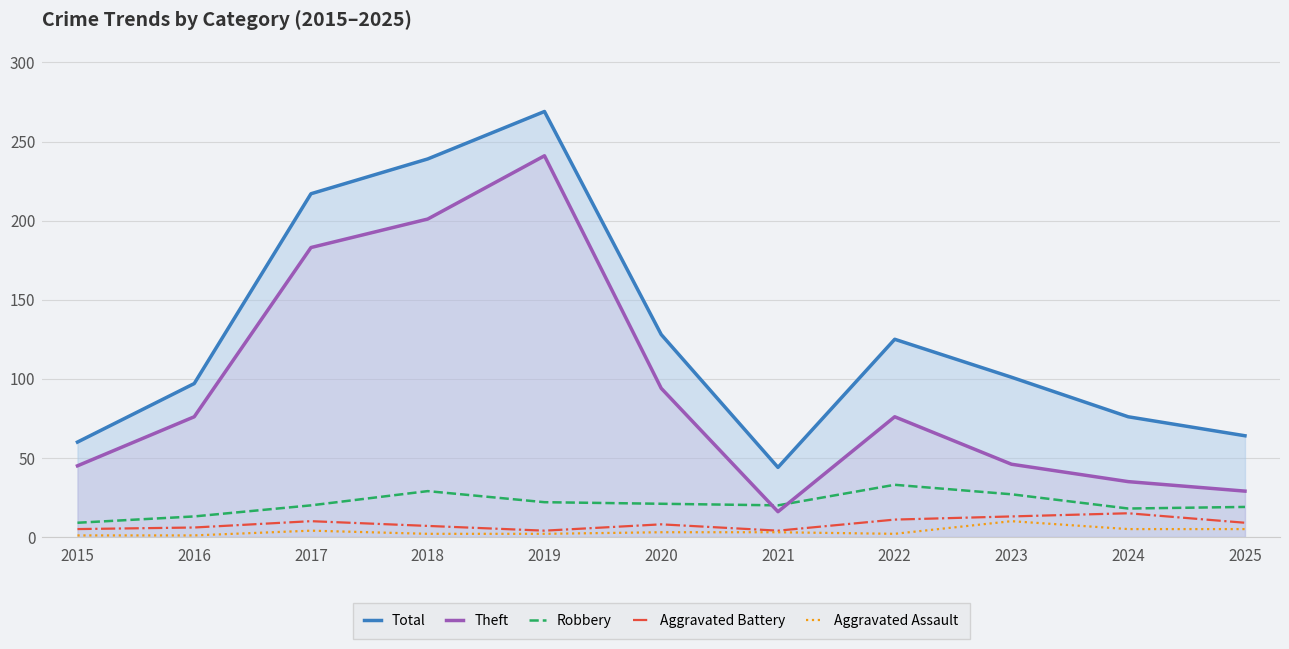

Is it true that Aggravated Battery equals 3 at 2025?

False